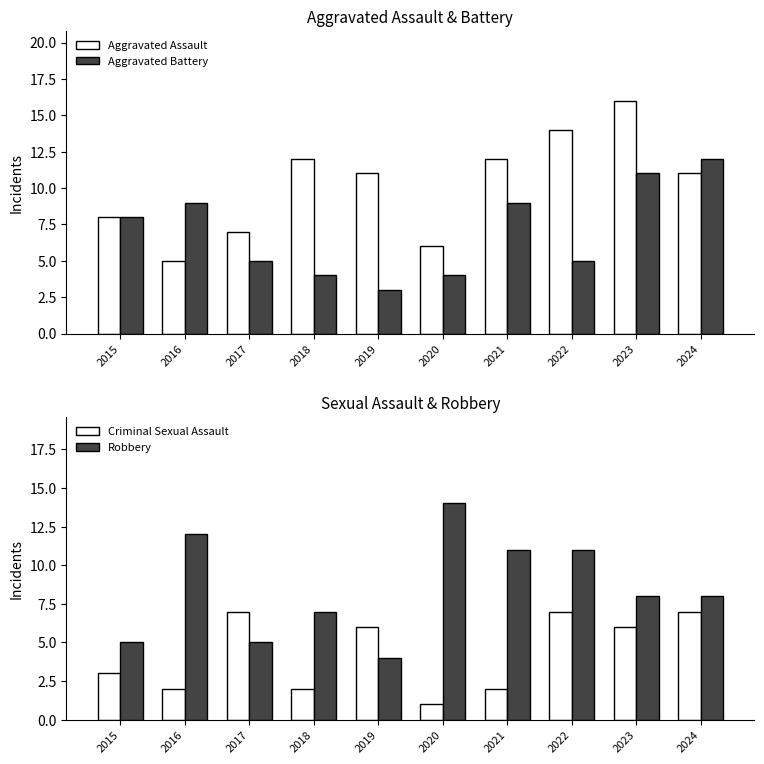

Are the bars horizontal?

No